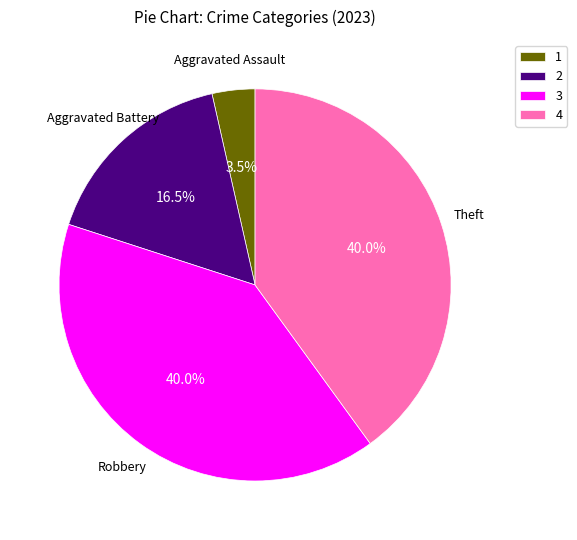

To the nearest percent, what is the difference between the largest and smallest slice percentages?

36%